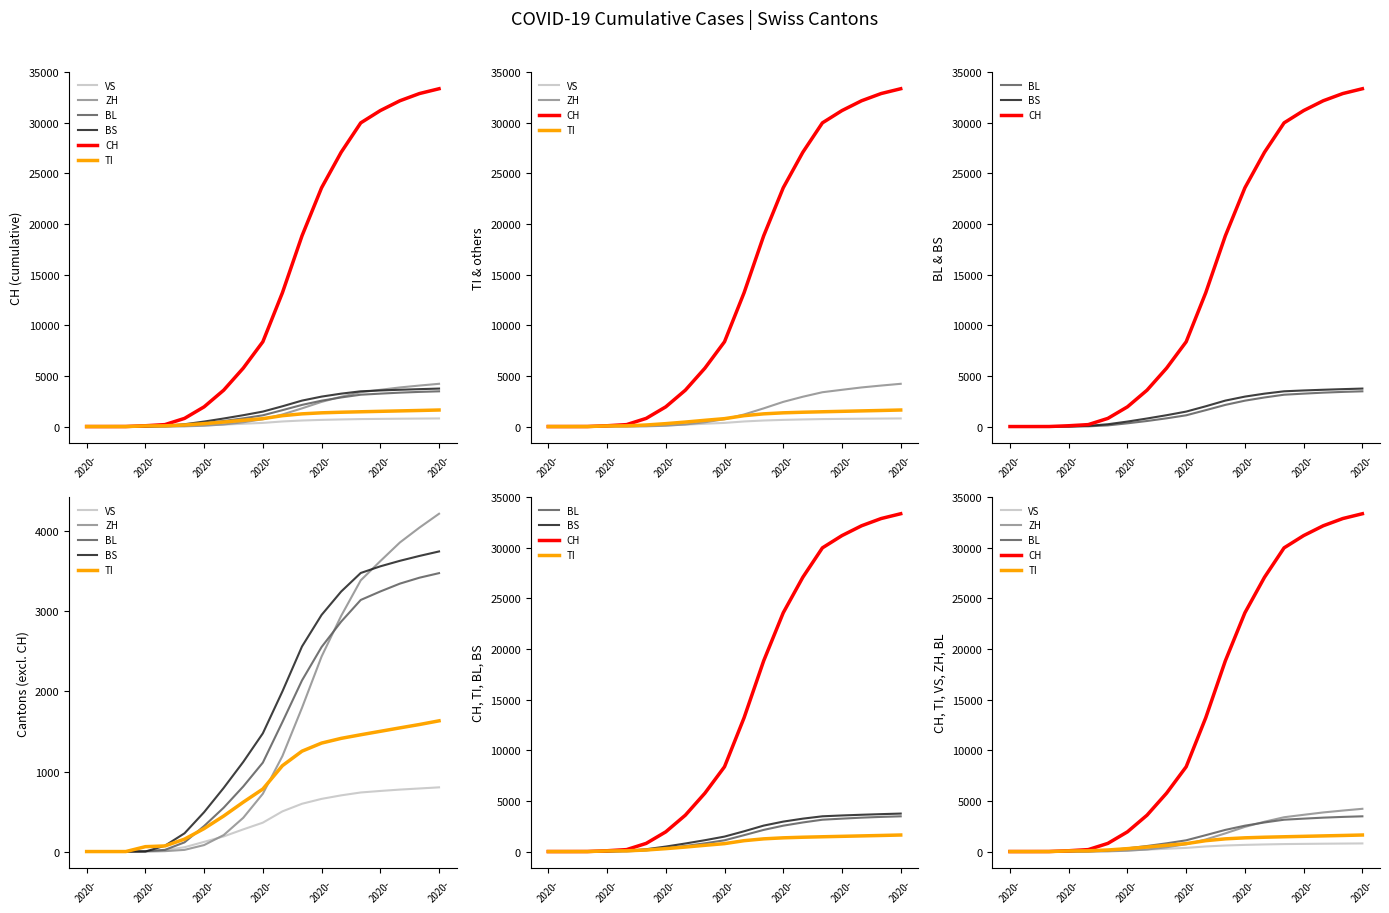

How many positive values does the CH series have?

17